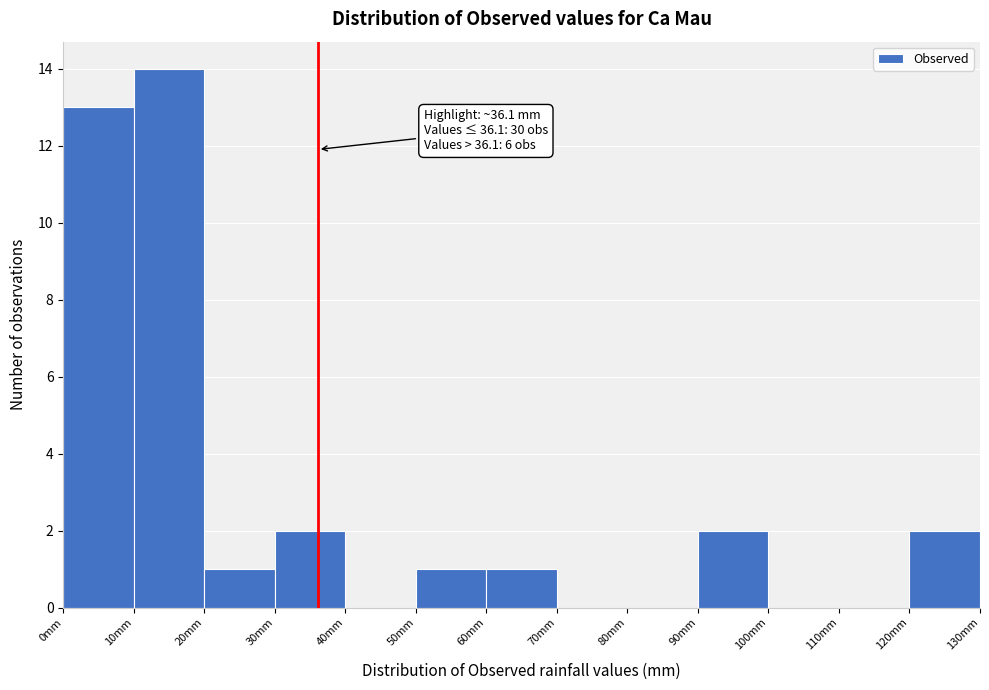

Which range on the x-axis has the tallest bar?

10 to 20